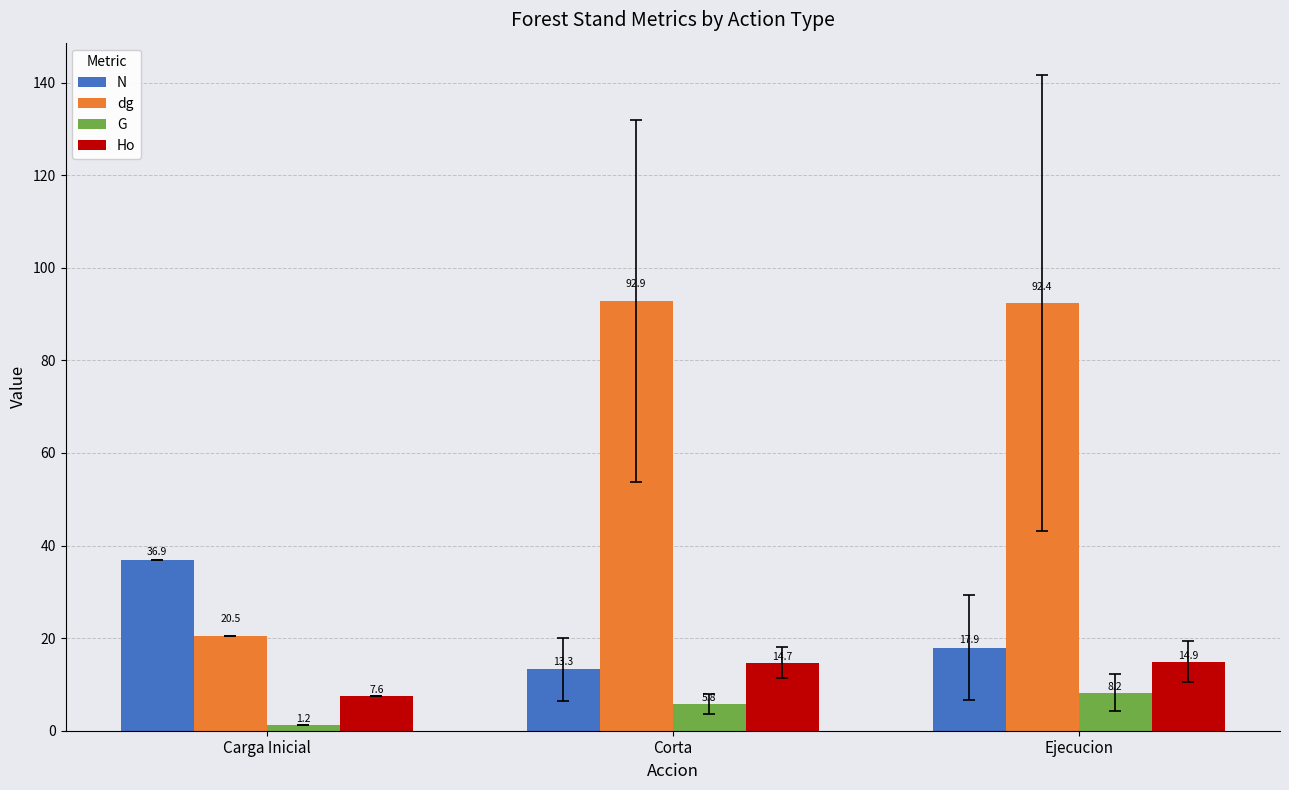

What is the average value of the Ho series?

12.4